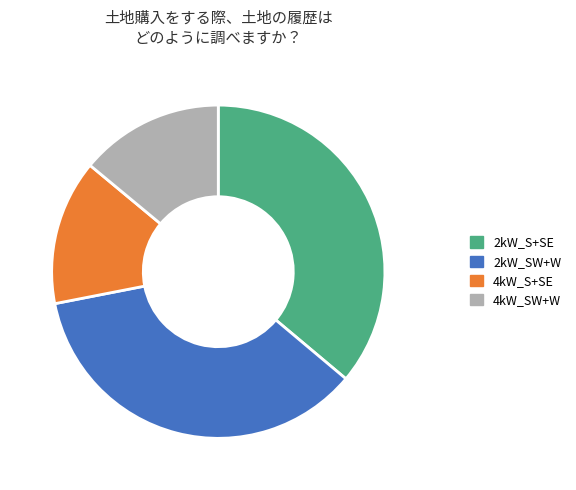

Is there any slice that represents more than half of the pie?

No